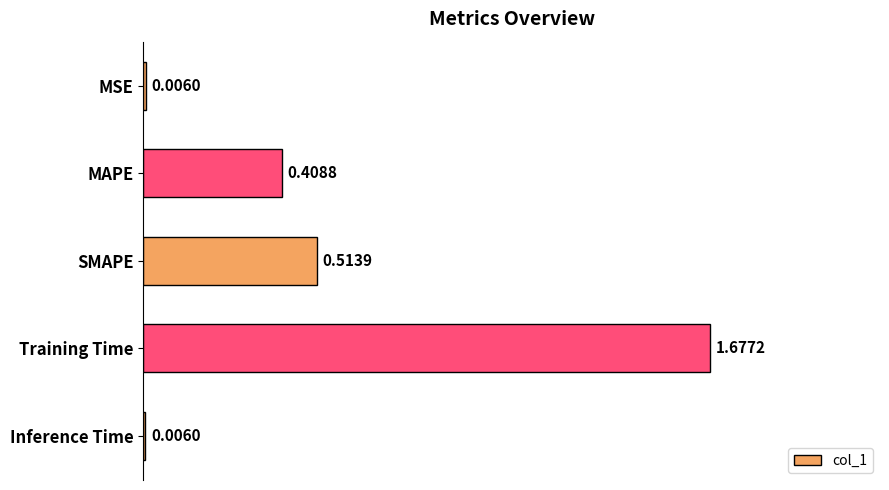

Between SMAPE and MAPE, which is larger?

SMAPE